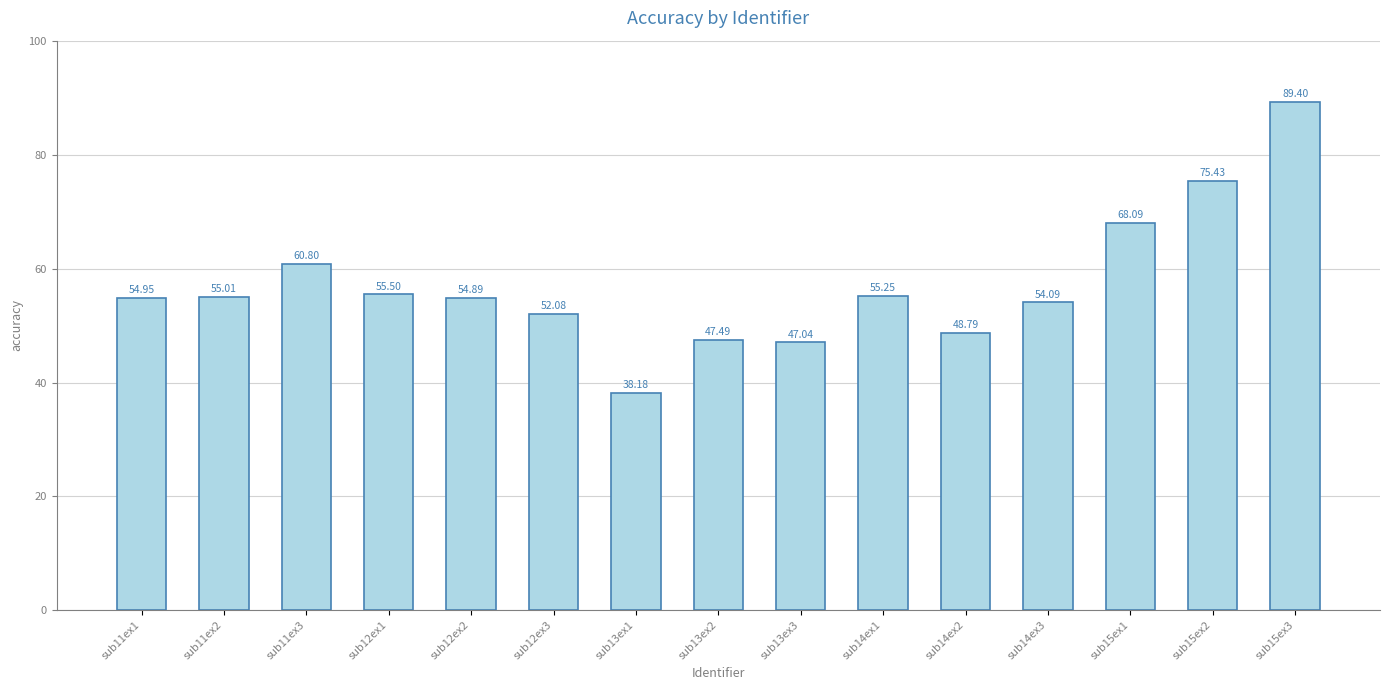

What is the maximum value shown in the chart?

89.4